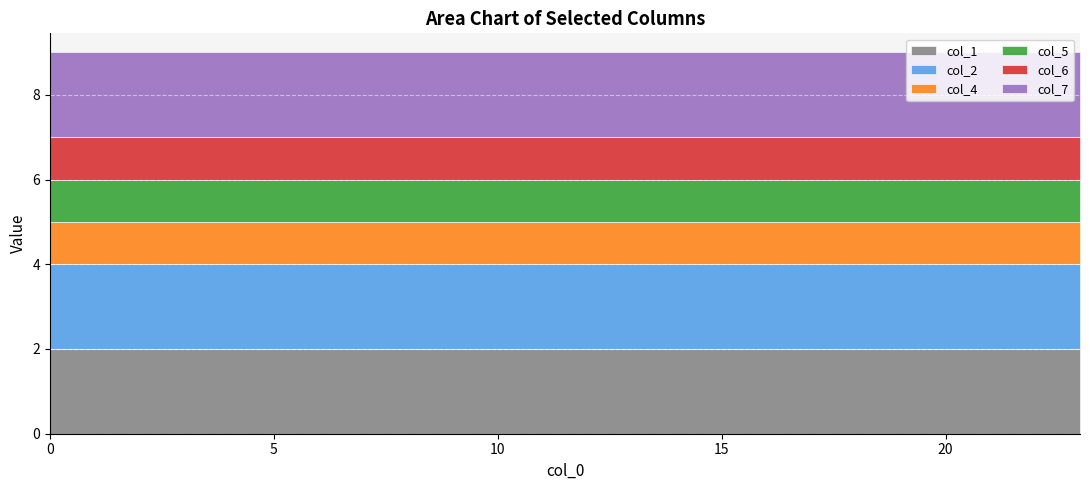

Reading left to right, extract all data points from this chart.

col_1: 2	2	2	2	2	2	2	2	2	2	2	2	2	2	2	2	2	2	2	2	2	2	2	2
col_2: 2	2	2	2	2	2	2	2	2	2	2	2	2	2	2	2	2	2	2	2	2	2	2	2
col_4: 1	1	1	1	1	1	1	1	1	1	1	1	1	1	1	1	1	1	1	1	1	1	1	1
col_5: 1	1	1	1	1	1	1	1	1	1	1	1	1	1	1	1	1	1	1	1	1	1	1	1
col_6: 1	1	1	1	1	1	1	1	1	1	1	1	1	1	1	1	1	1	1	1	1	1	1	1
col_7: 2	2	2	2	2	2	2	2	2	2	2	2	2	2	2	2	2	2	2	2	2	2	2	2